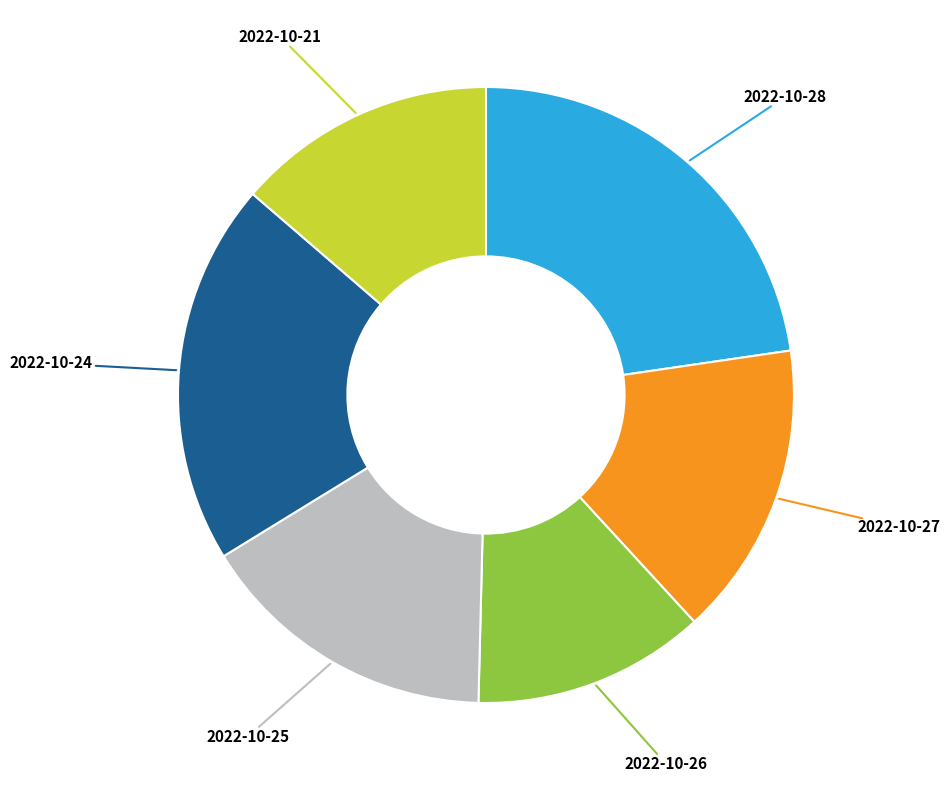

Does any single category account for the majority?

No